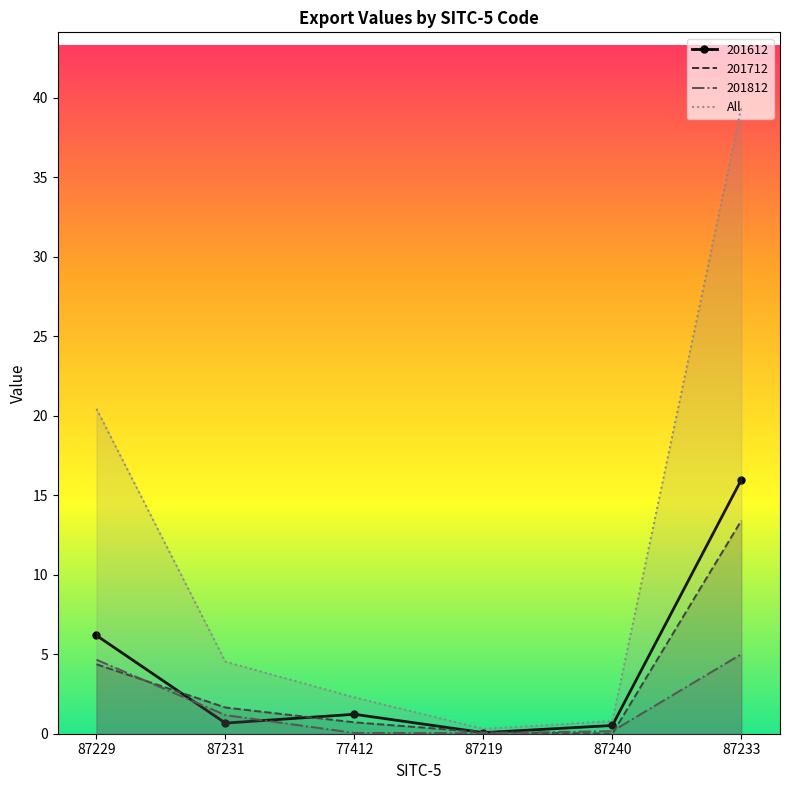

Which has a higher value, 87240 or 87231?

87231